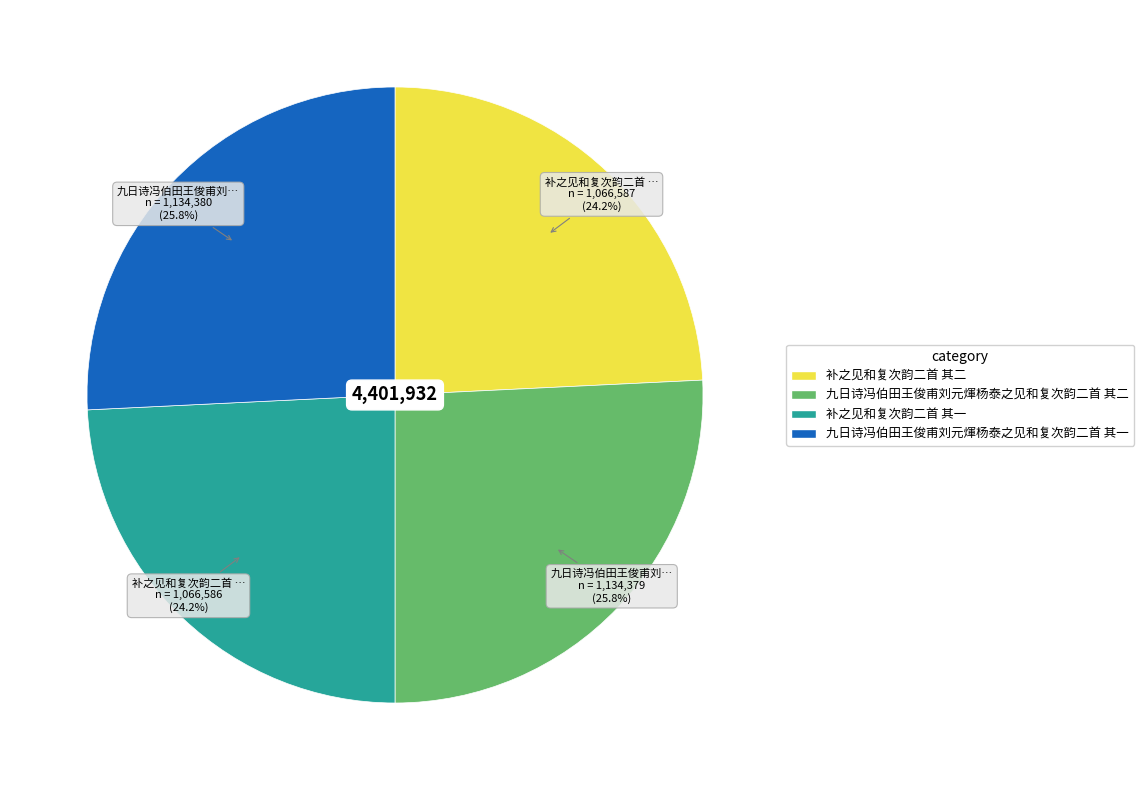

Approximately how many times larger is the value at 九日诗冯伯田王俊甫刘元煇杨泰之见和复次韵二首 其一 compared to 补之见和复次韵二首 其二?

1.1